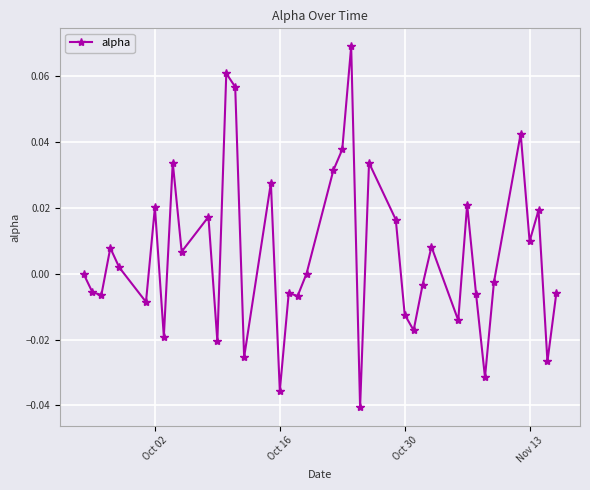

True or false: there are more than 2 points higher than both neighbors.

True